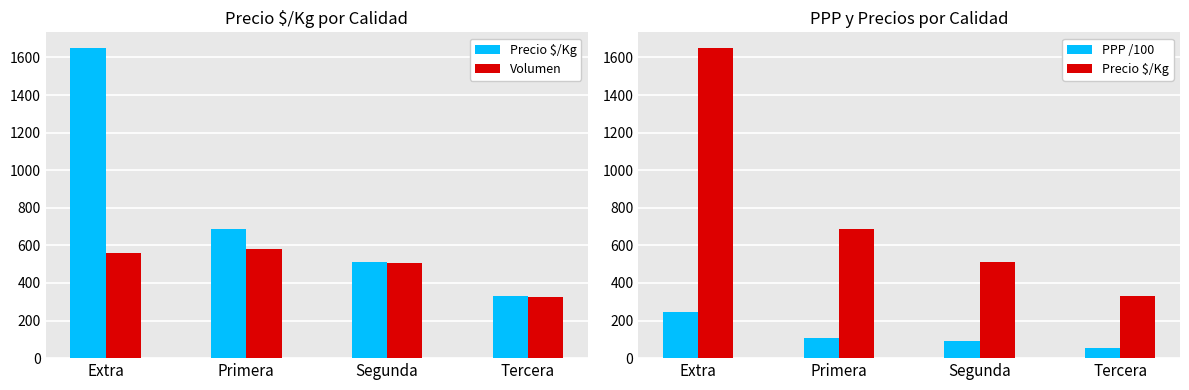

What is the lowest value of the Volumen series?

327.3